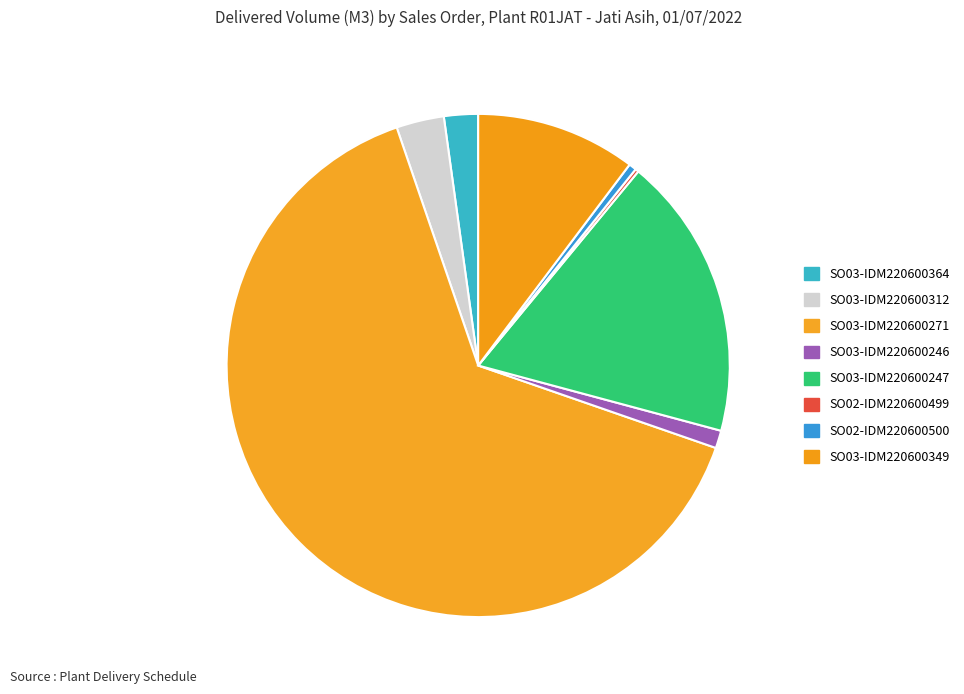

Which category has the biggest portion of the pie?

SO03-IDM220600271